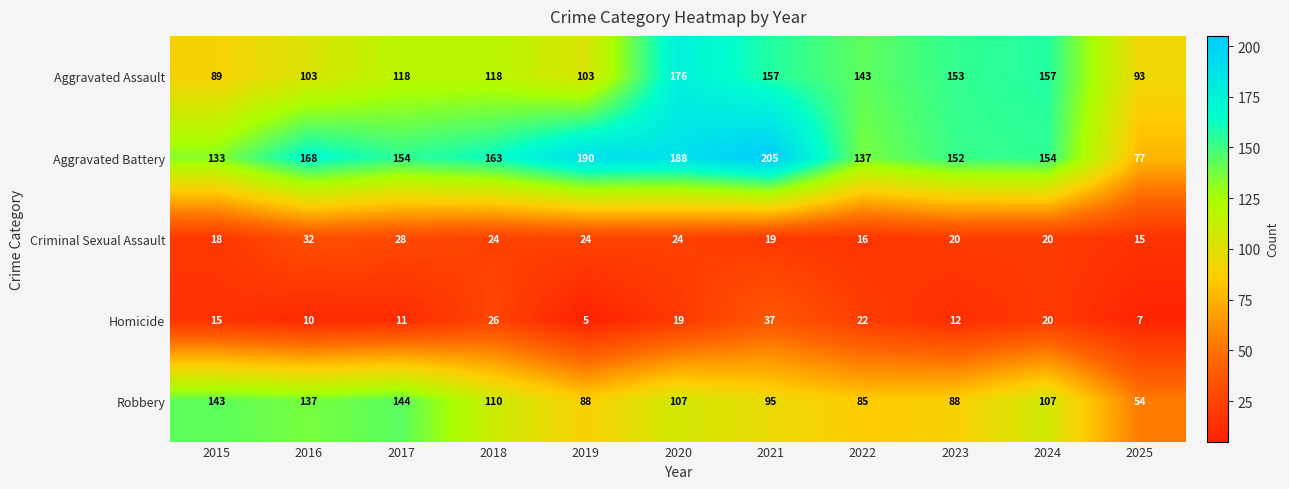

At which category does the chart reach its peak across all series?

2021